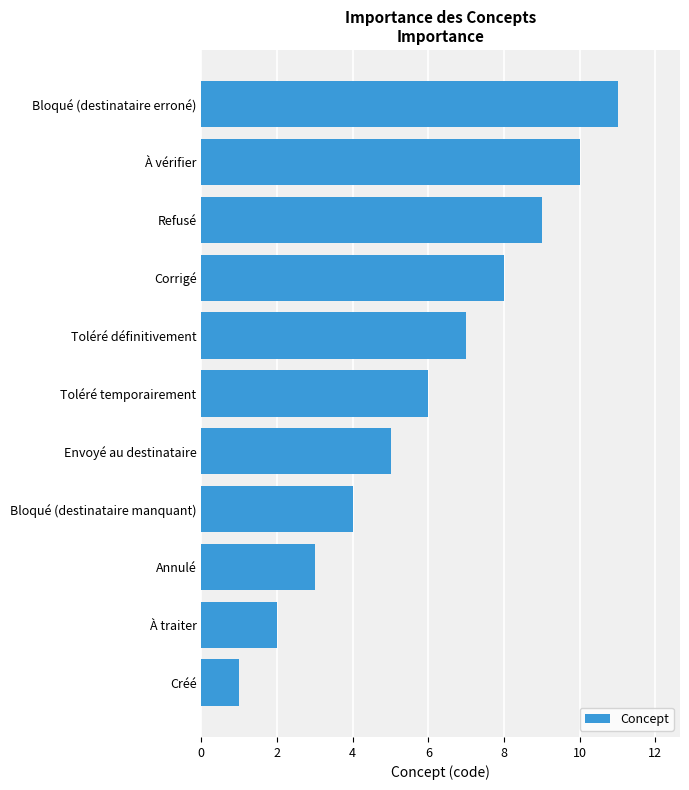

At which label is the value closest to 6?

Toléré temporairement